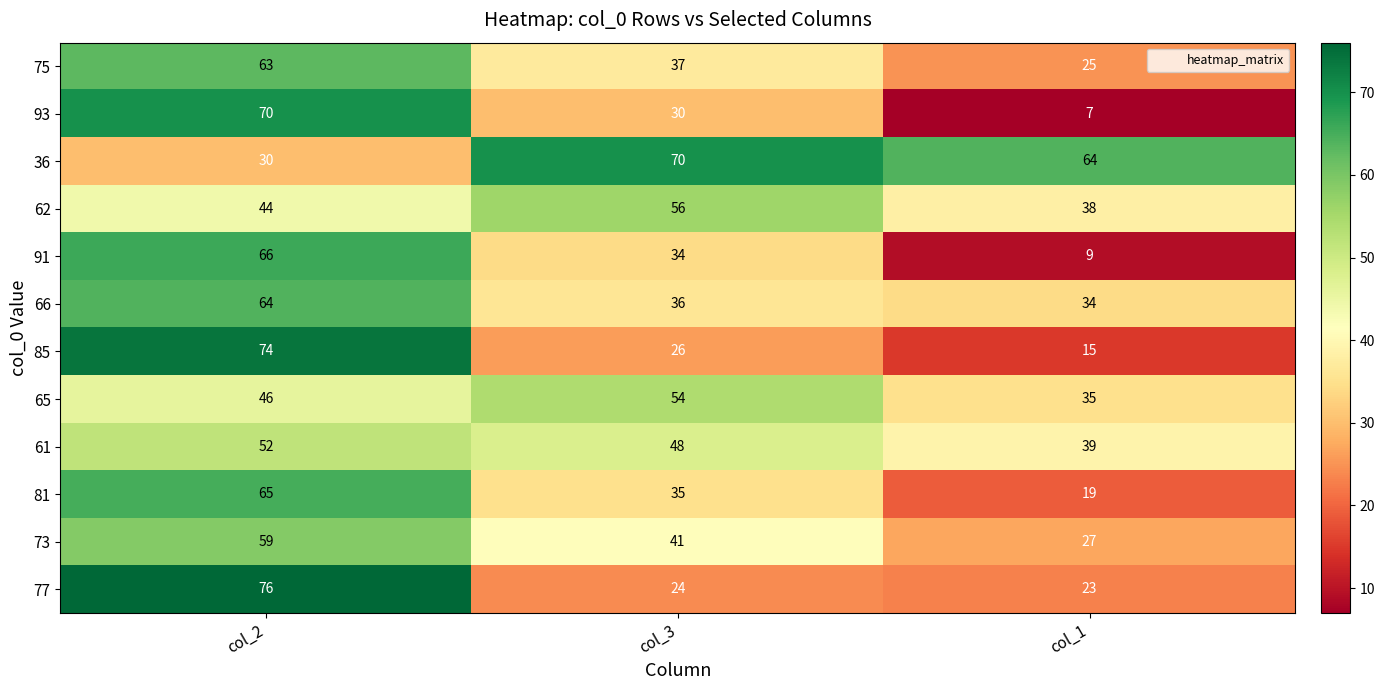

True or false: 61 has a value of 52 at col_2.

True